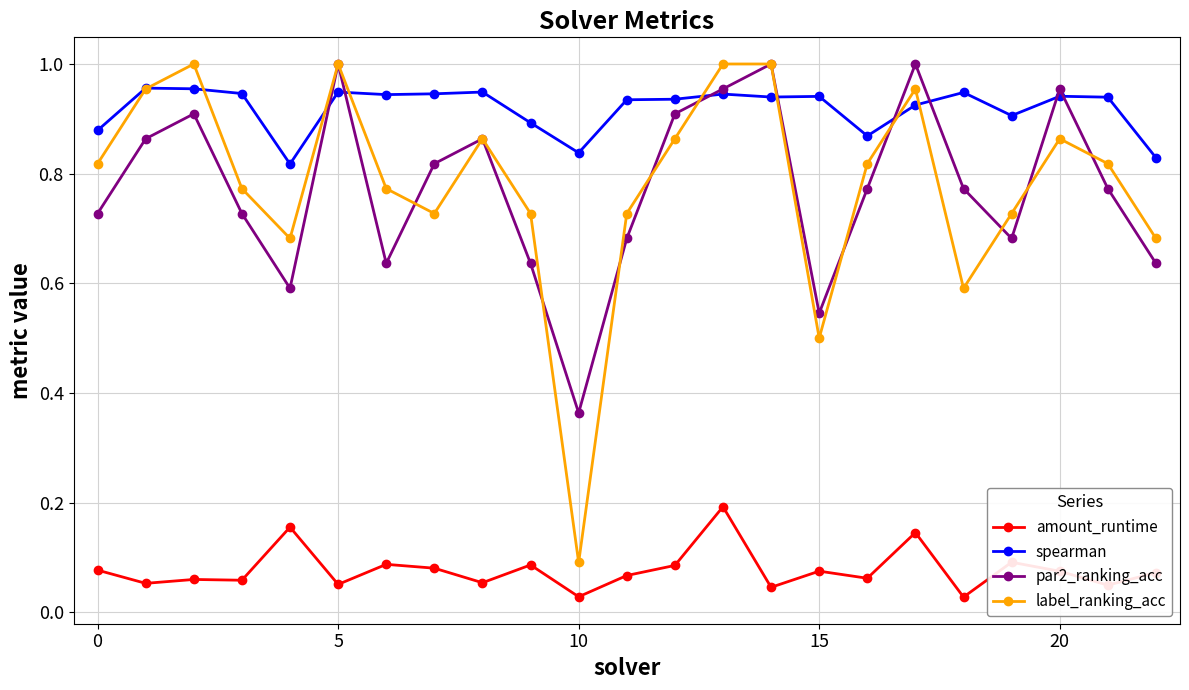

Which series has the widest spread of values?

label_ranking_acc